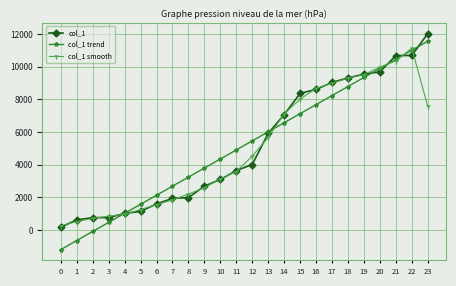

List the labels in order of col_1 smooth value, smallest first.

0, 1, 2, 3, 4, 5, 6, 7, 8, 9, 10, 11, 12, 13, 14, 23, 15, 16, 17, 18, 19, 20, 21, 22